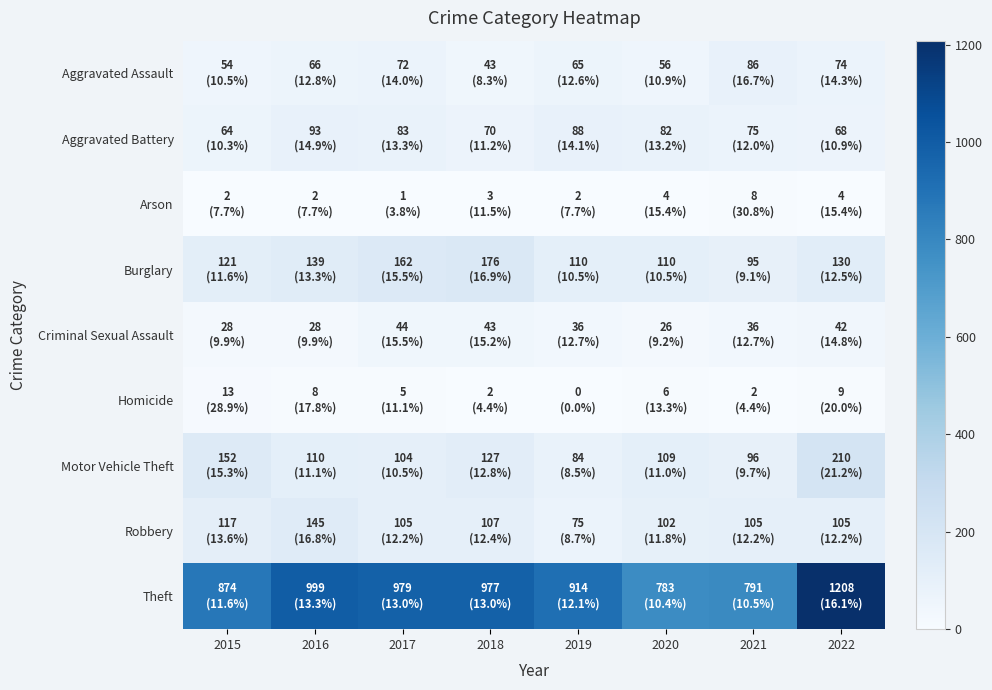

Which series has the largest range (max minus min)?

Theft